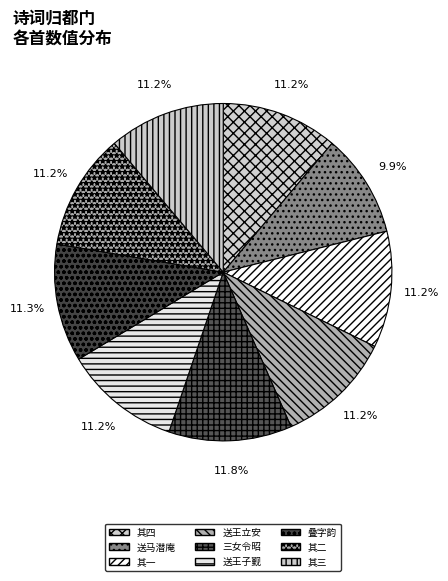

Does any single category account for the majority?

No